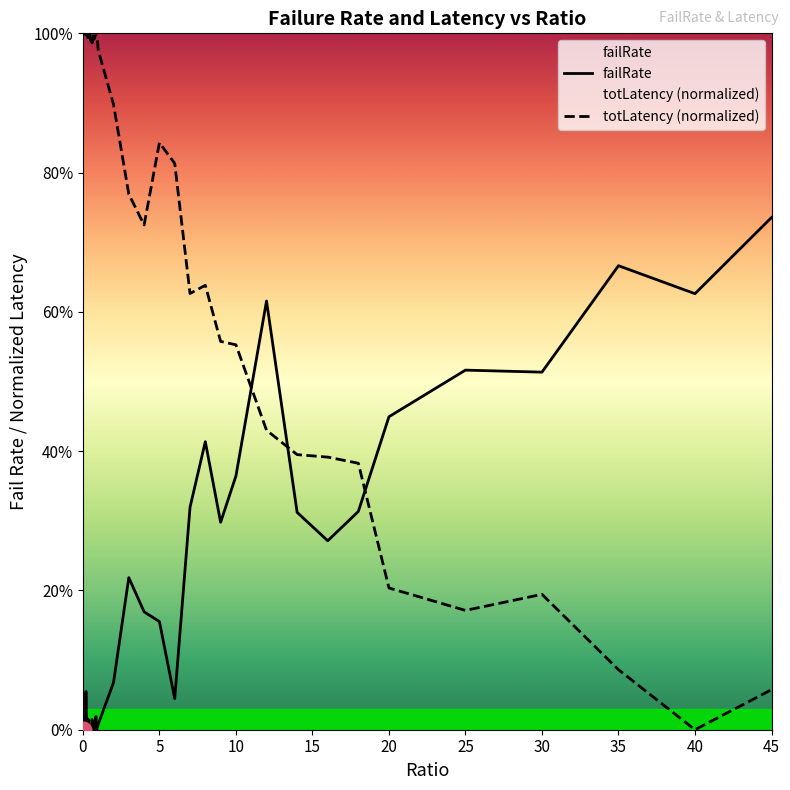

List the series in order of their peak value, highest first.

totLatency (normalized), failRate